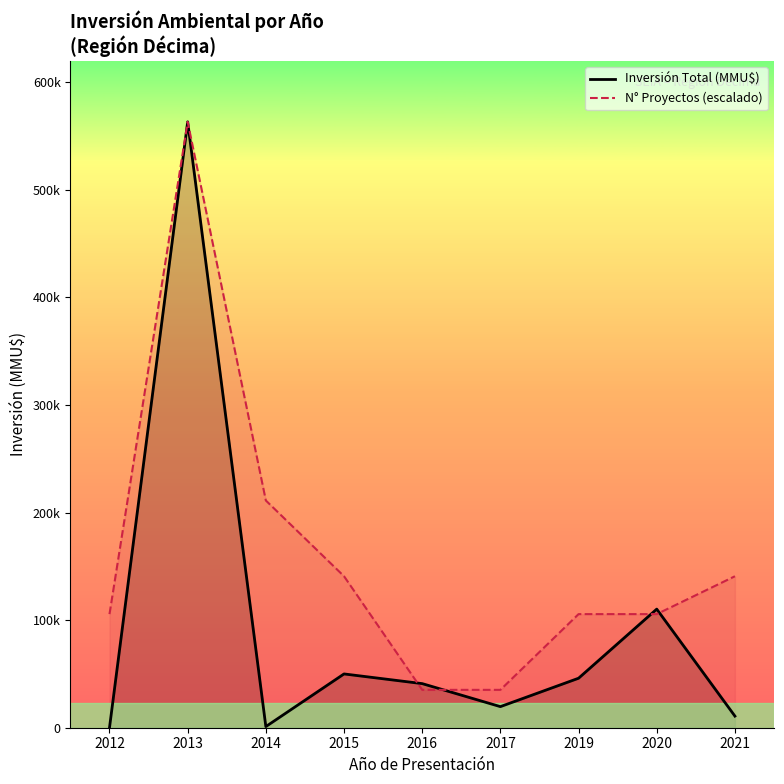

How many lines are shown in the chart?

2